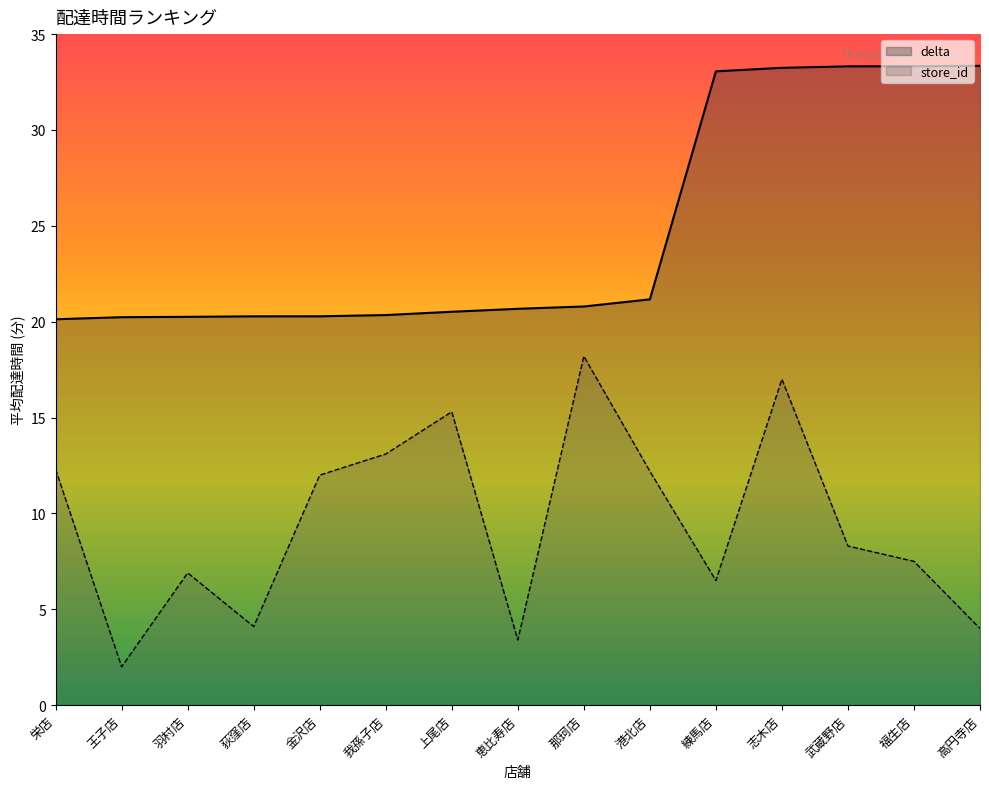

What is the total value across all series at 上尾店?

35.8